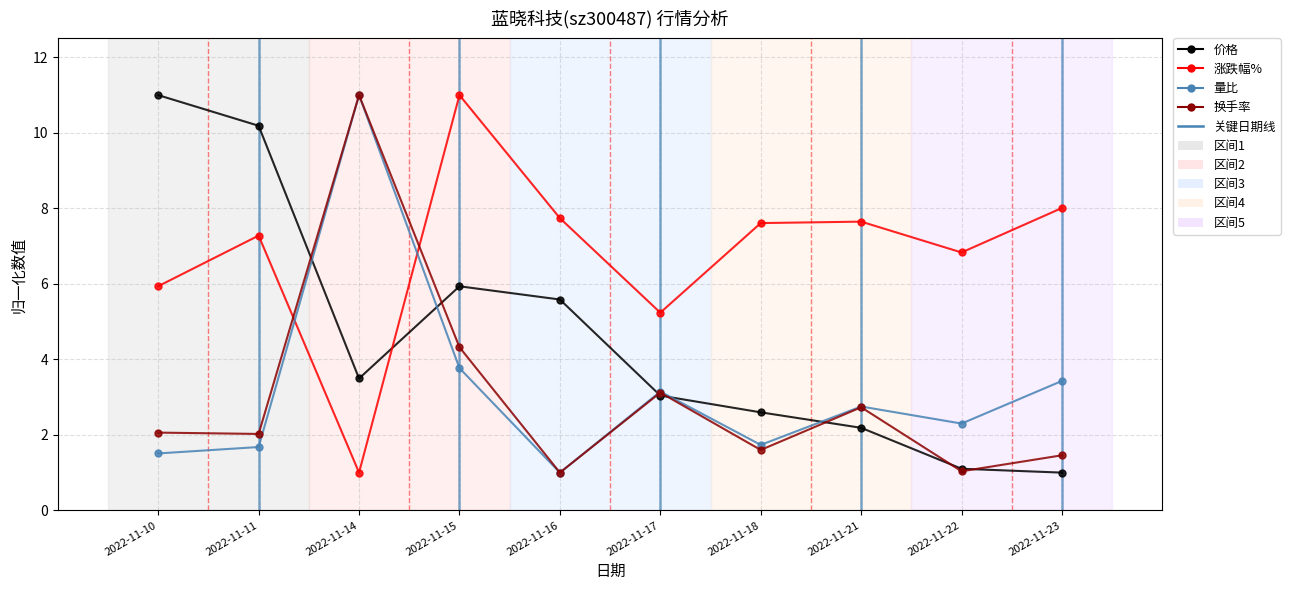

True or false: 量比 has a value of 3.1 at 2022-11-17.

True